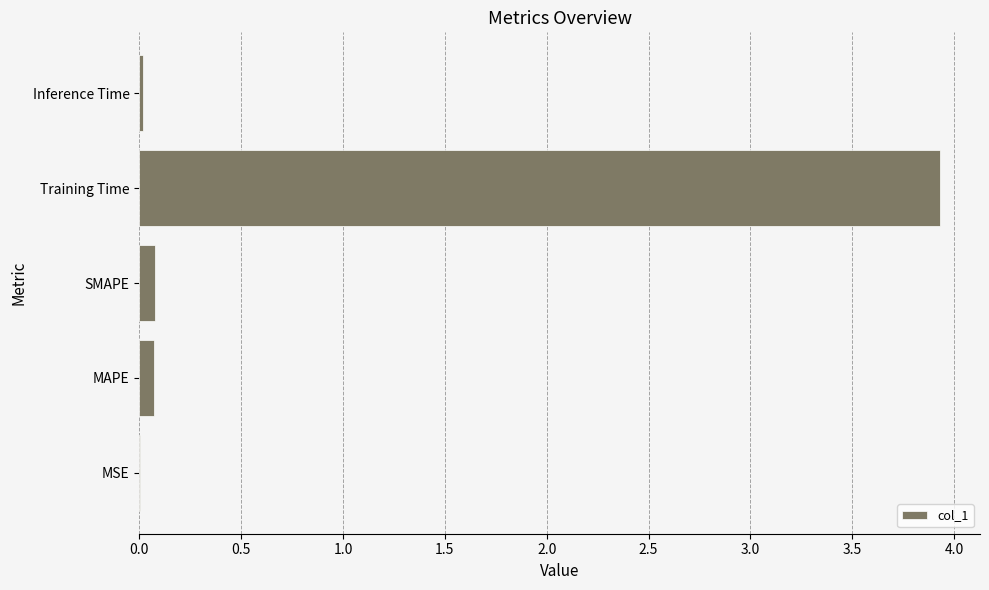

What is the sum of all values?

4.1